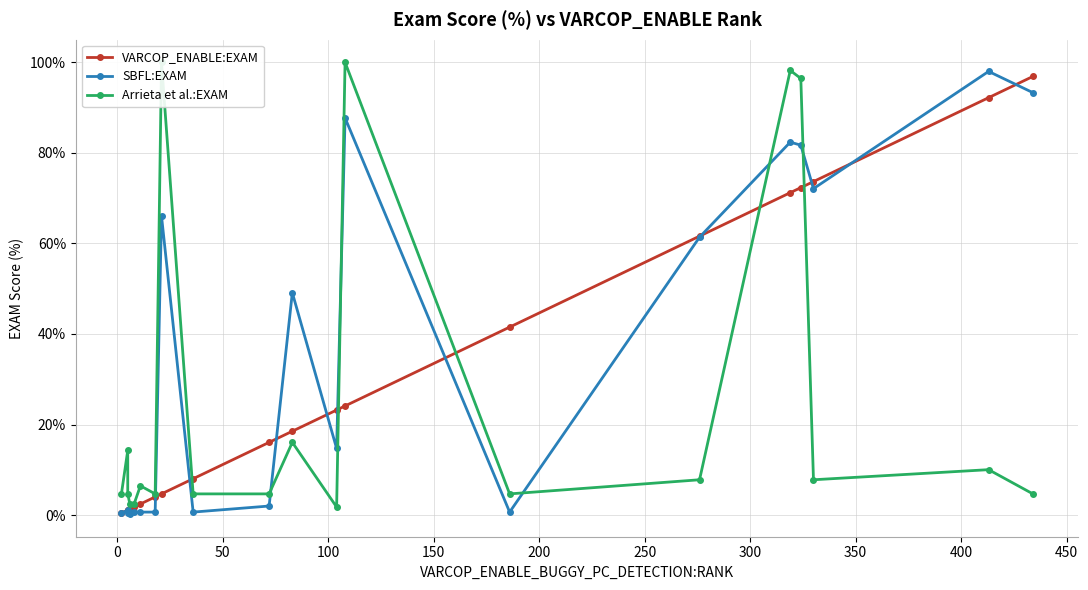

What is the minimum value shown in the chart?

0.2